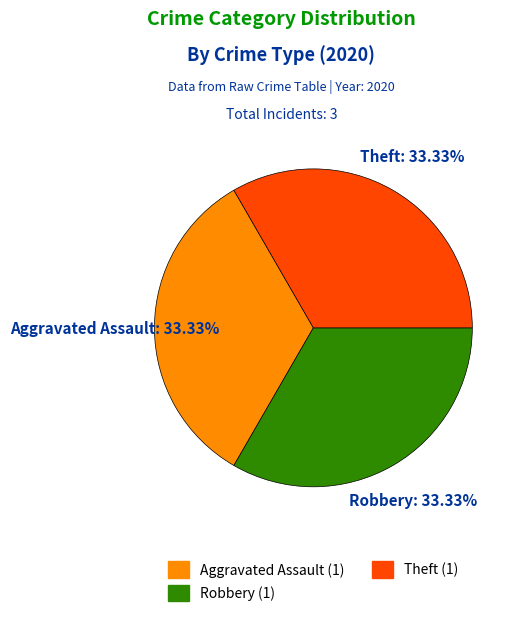

Is there any slice that represents more than half of the pie?

No